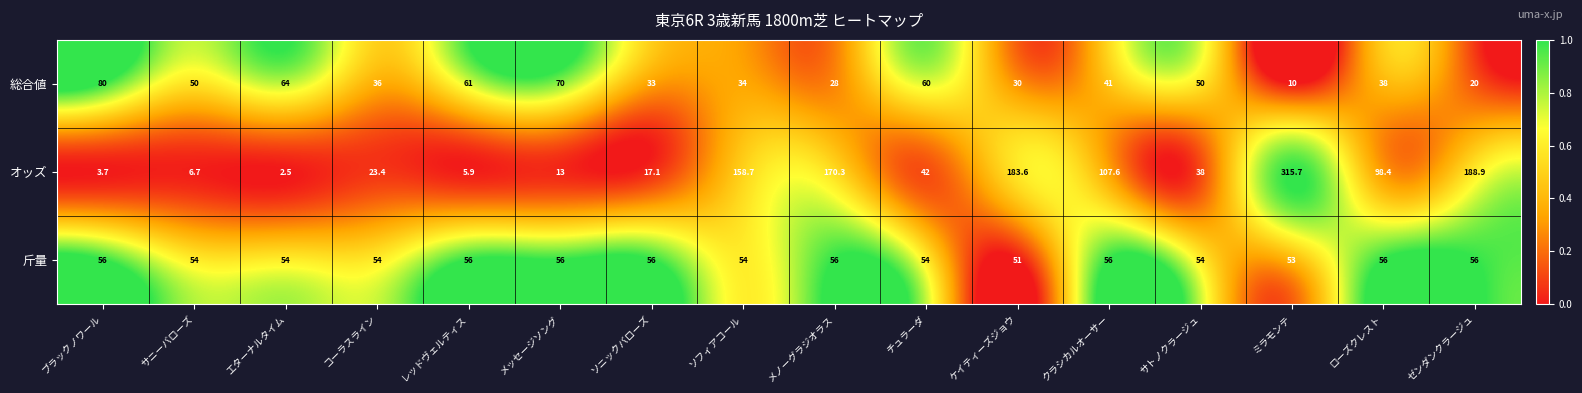

What is the maximum value shown in the chart?

315.7